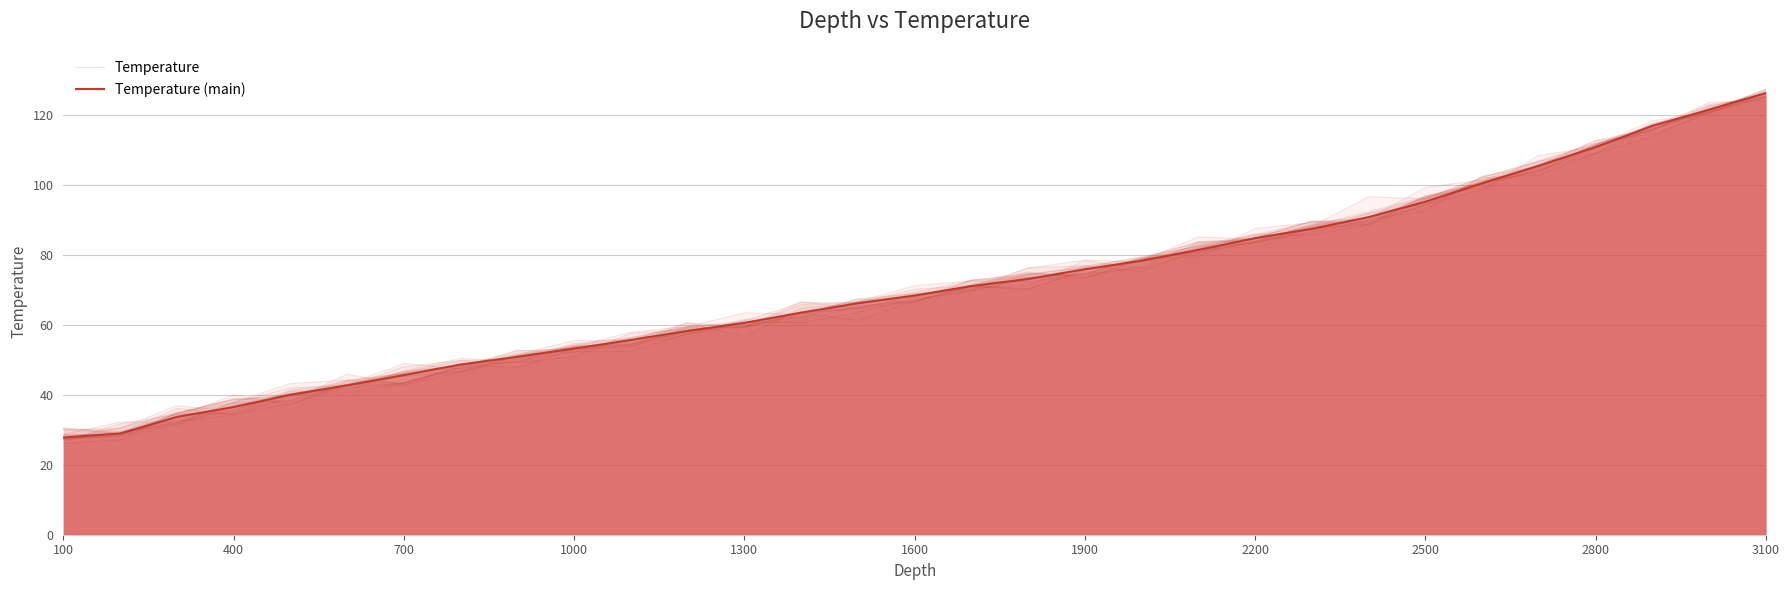

What are all the series names shown in the legend?

Temperature, Temperature (main)